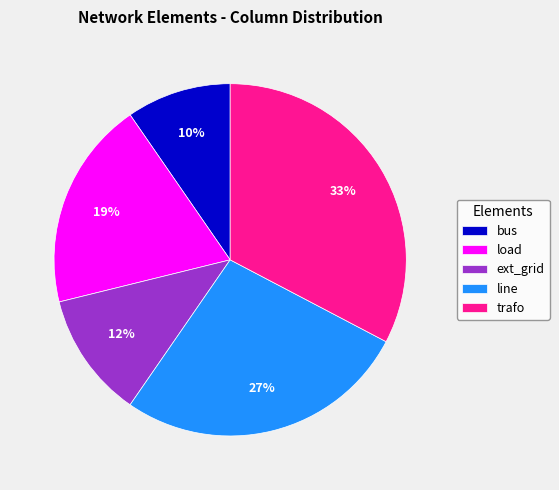

Is the sum of trafo and load greater than half?

Yes